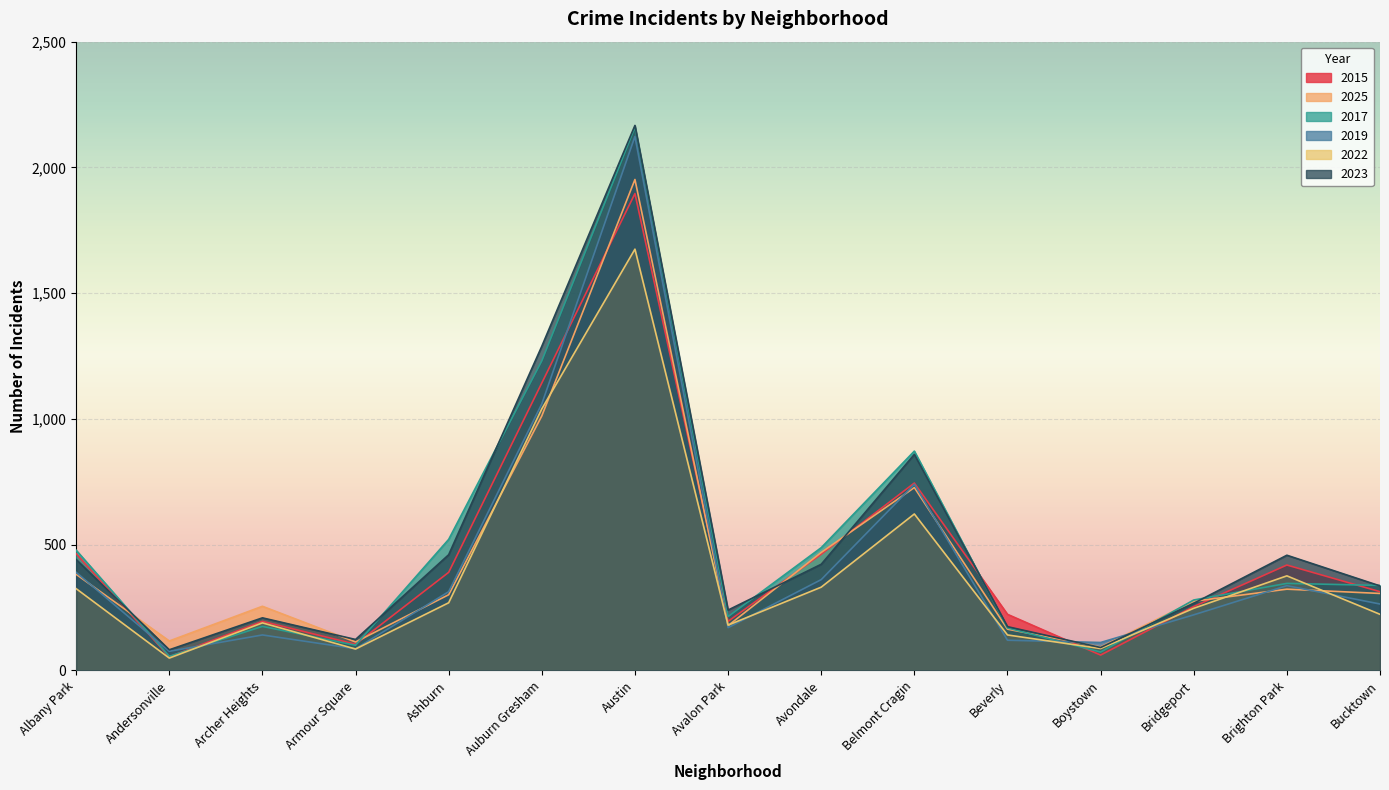

What is the sum of the 2015 values at Bridgeport and Avondale?

716